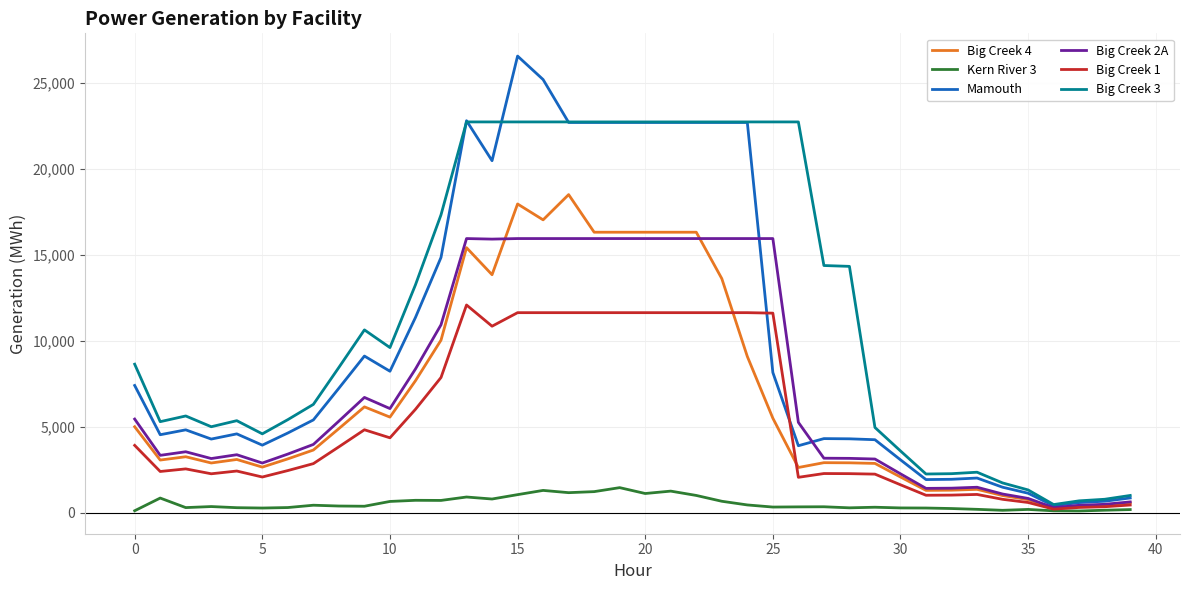

What is the highest value of the Big Creek 1 series?

12093.7